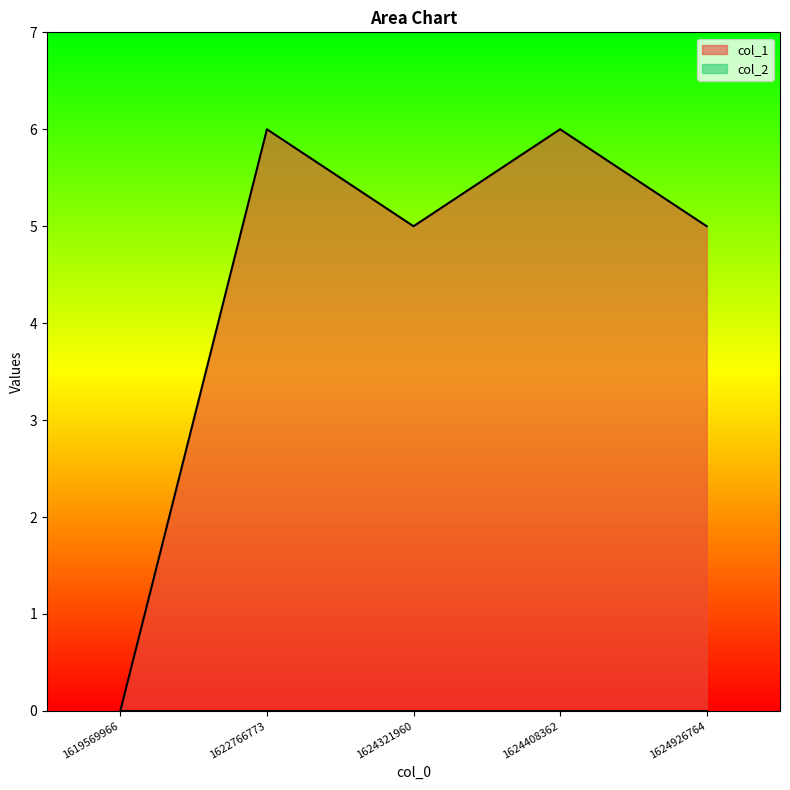

List the labels in order of value, smallest first.

1619569966, 1624321960, 1624926764, 1622766773, 1624408362